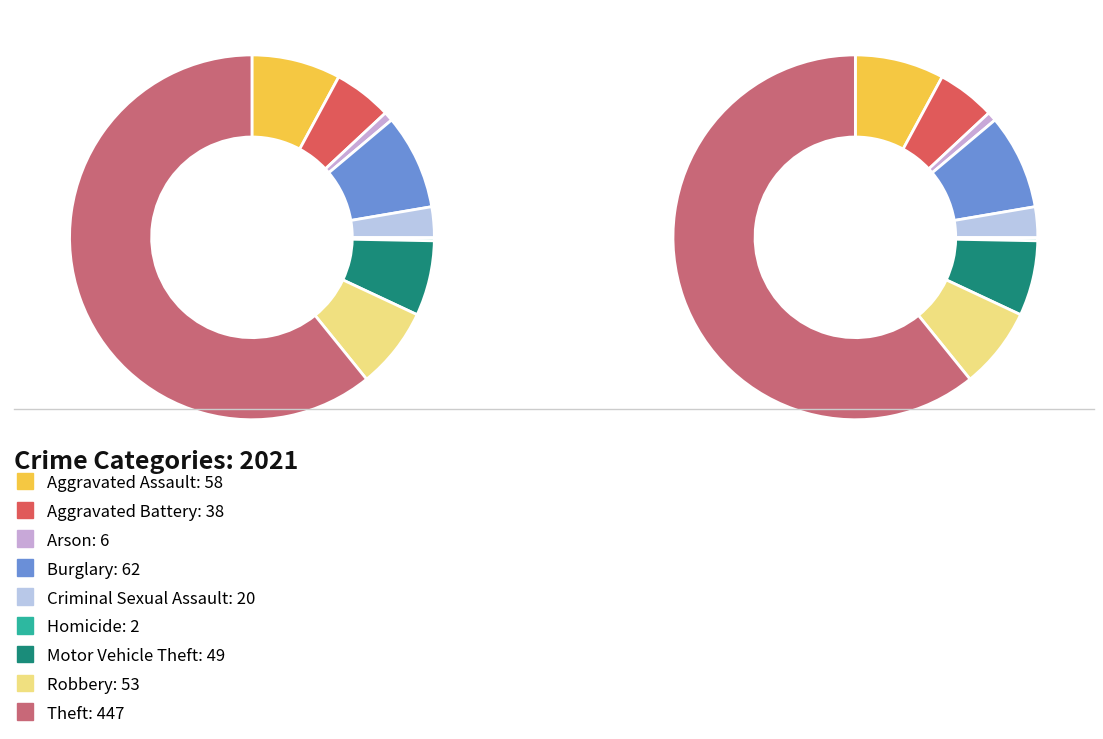

What is the change in value from Burglary to Homicide?

-60